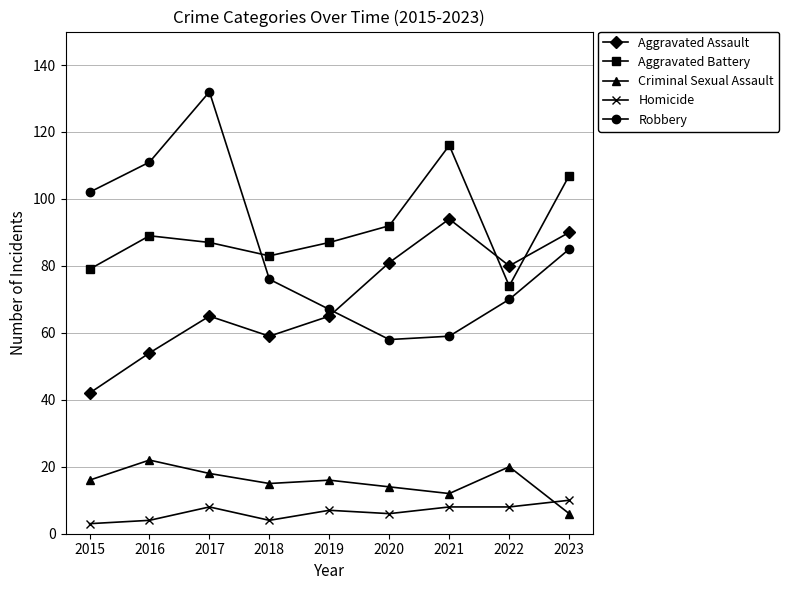

Rank the series at 2020 from lowest to highest value.

Homicide, Criminal Sexual Assault, Robbery, Aggravated Assault, Aggravated Battery